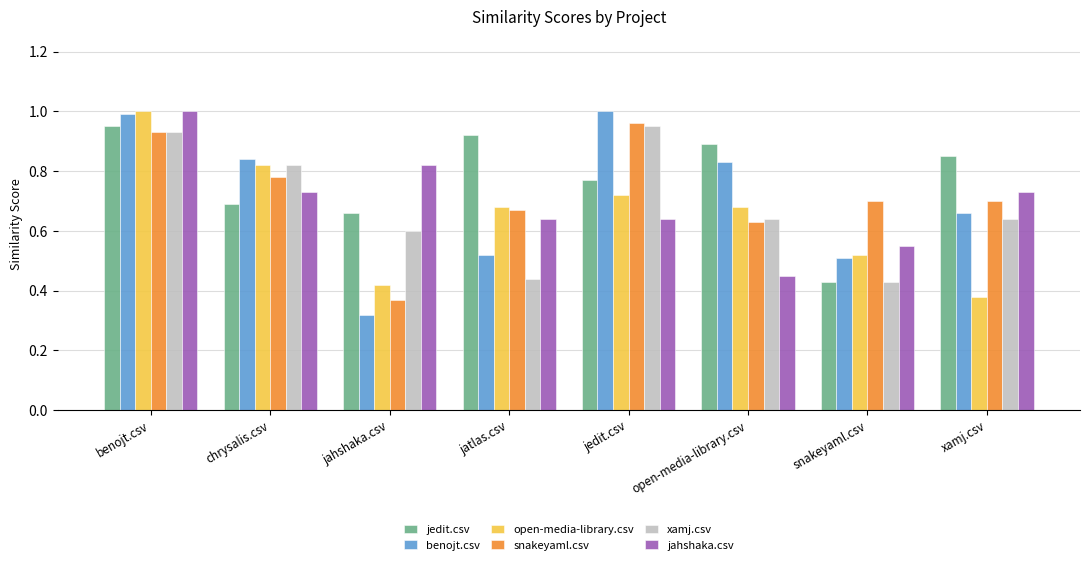

Is it true that jahshaka.csv equals 0.7 at chrysalis.csv?

True